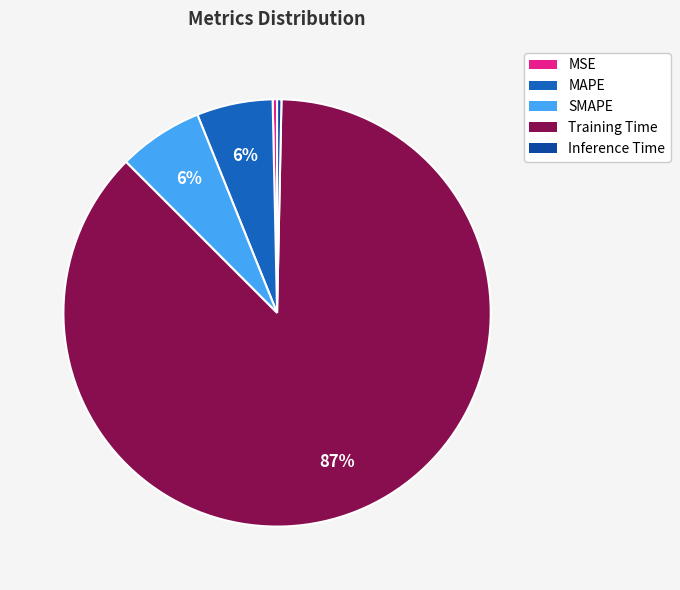

Which slice is the largest?

Training Time